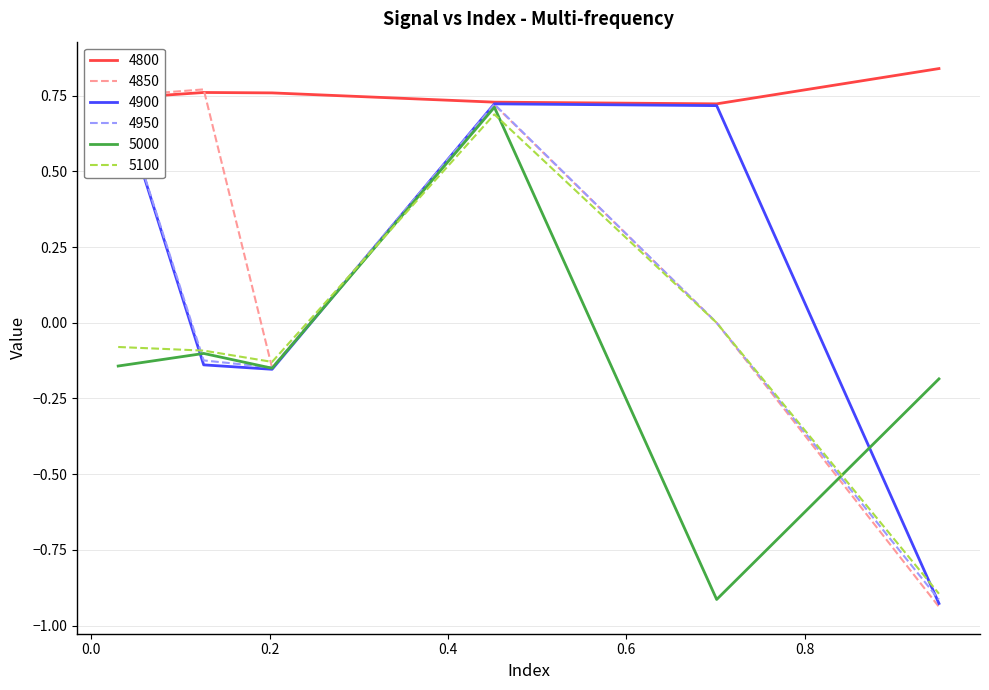

Is the value of 4800 at 0.9506849315068493 greater than the value of 5000 at 0.126027397260274?

Yes